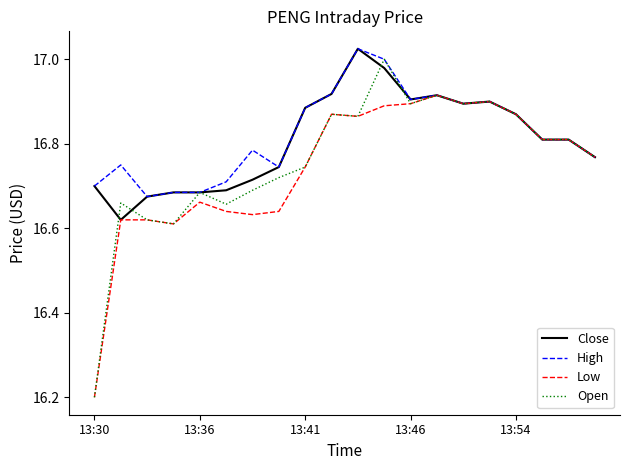

Which series has the widest spread of values?

Open